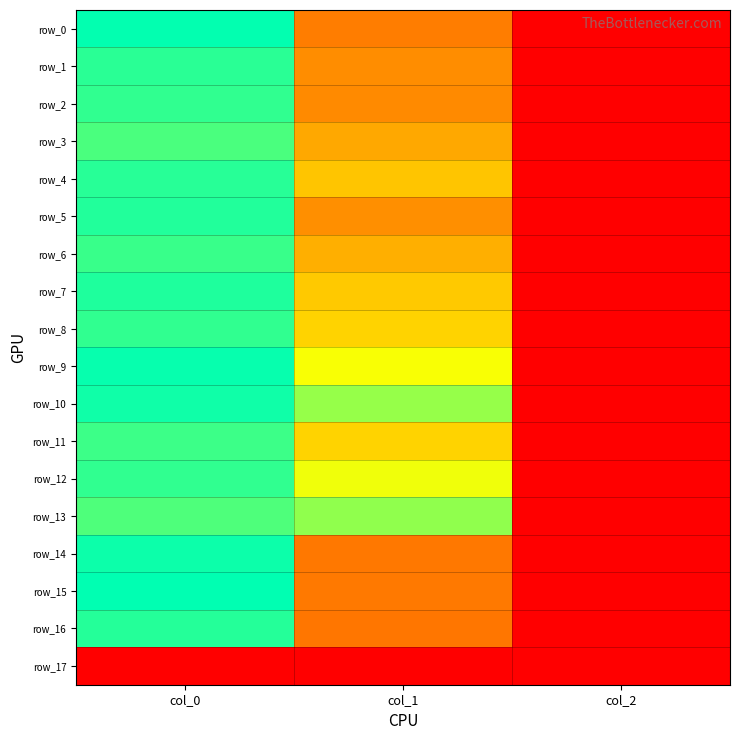

What is the difference between the maximum and minimum values in the row_9 series?

1098.0